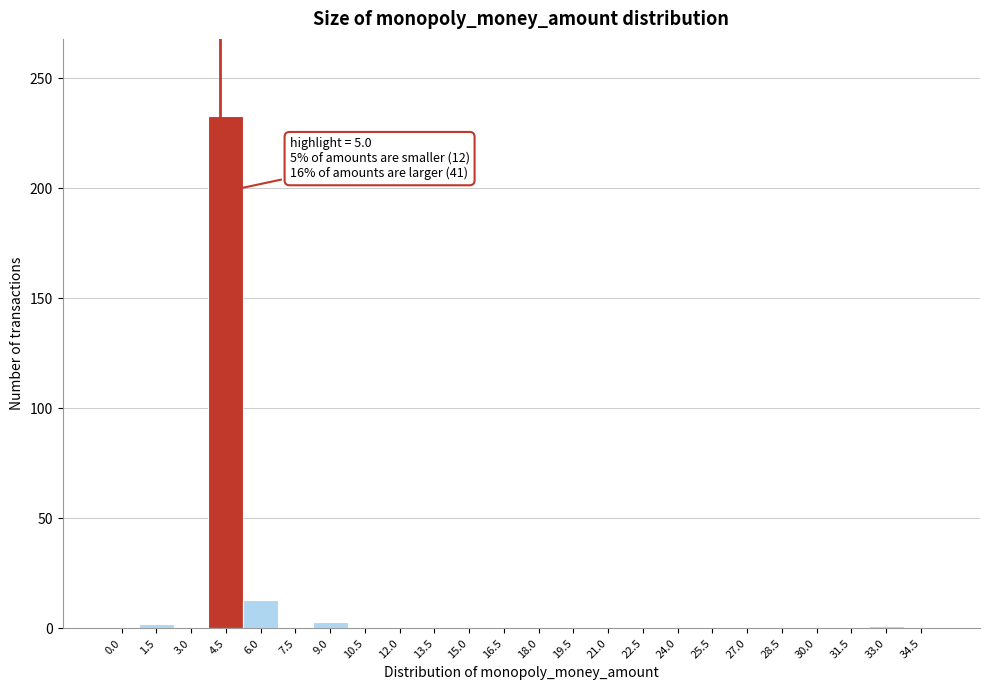

Is it true that the value at 0.0 is 0?

True